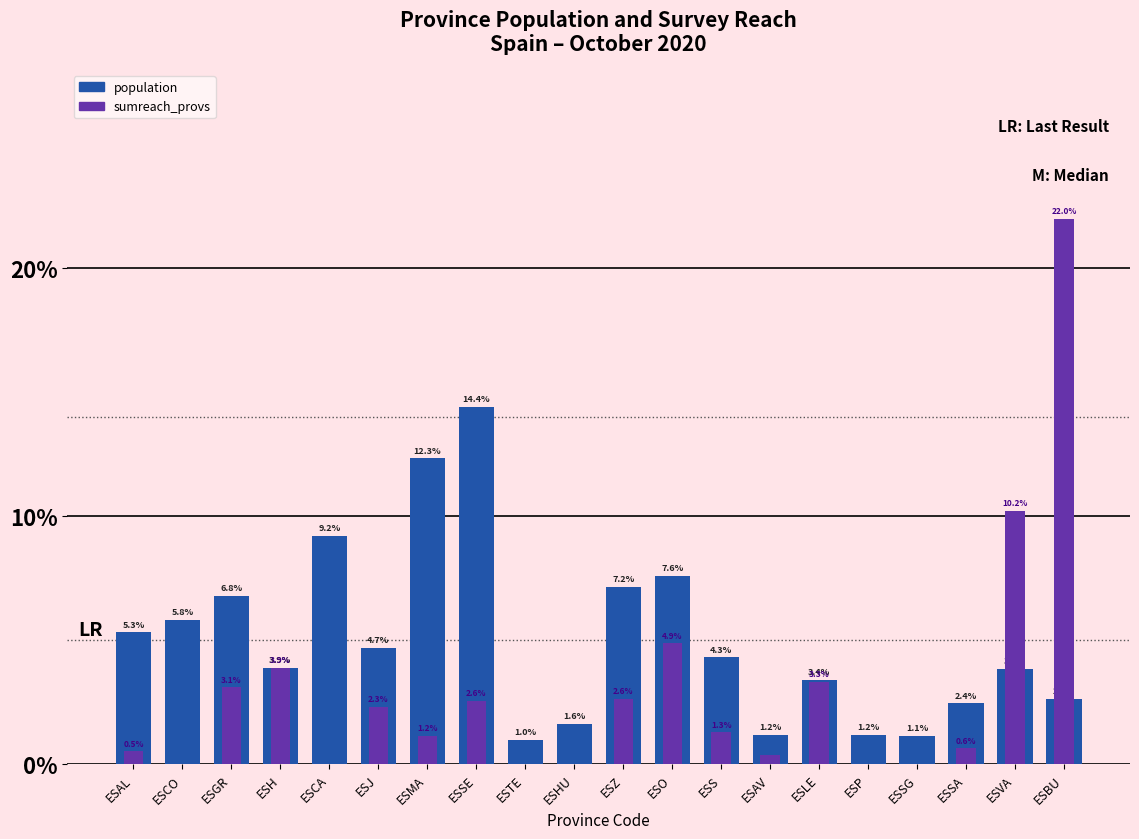

What is the sum of all population values?

100.0